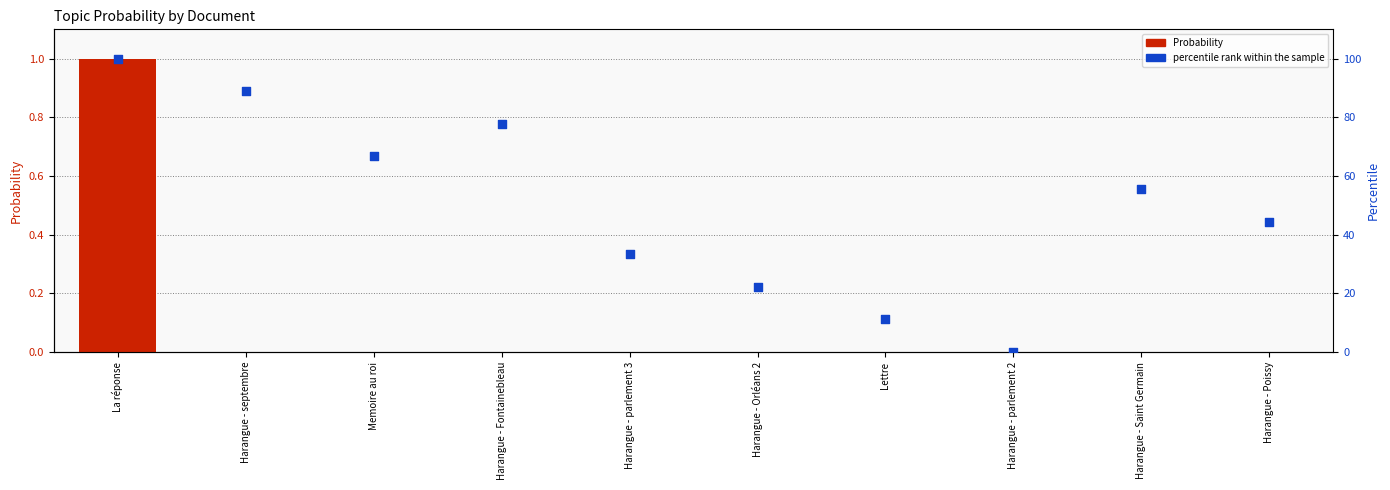

Which series has the widest spread of Y values?

percentile rank within the sample